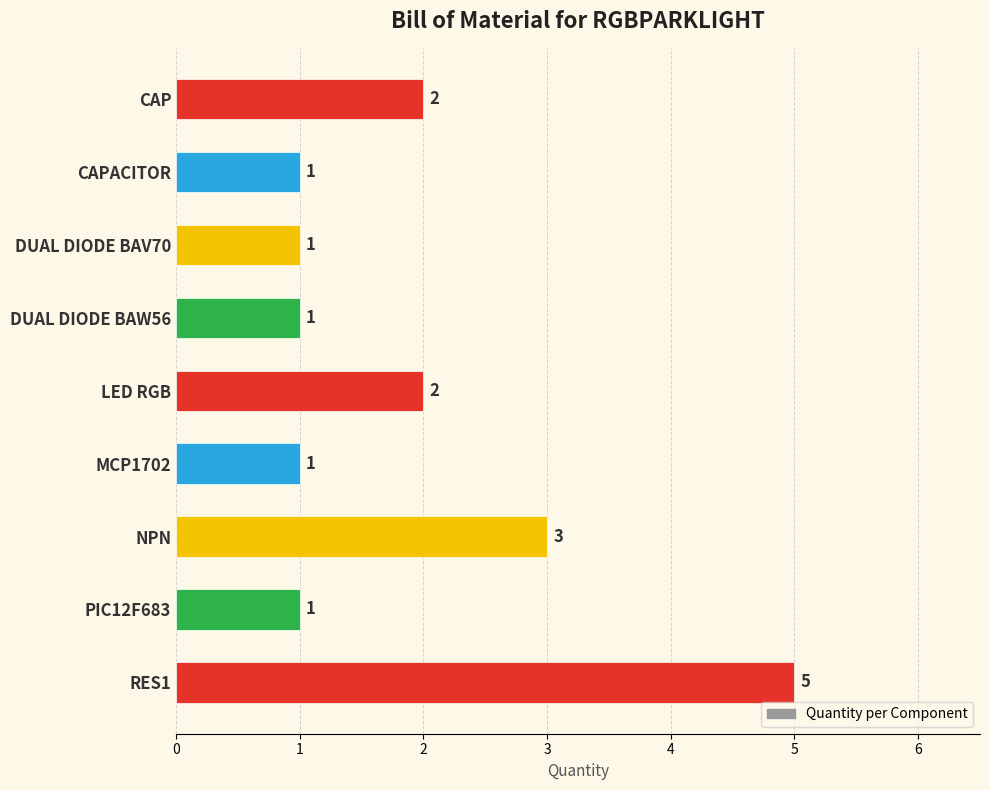

Which has a higher value, LED RGB or PIC12F683?

LED RGB